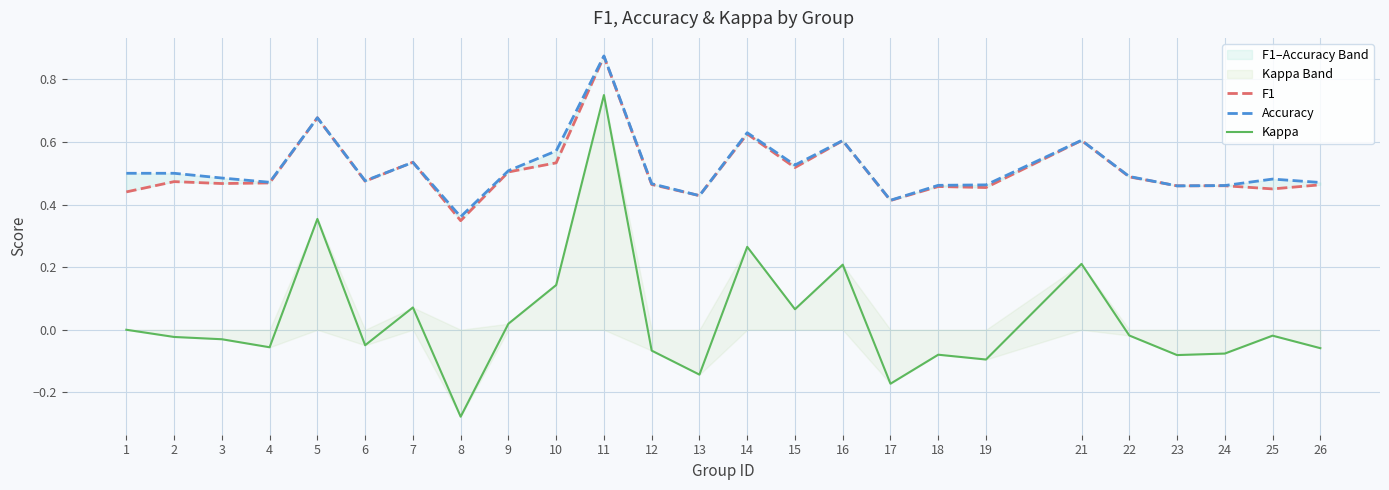

What are all the series names shown in the legend?

F1, Accuracy, Kappa